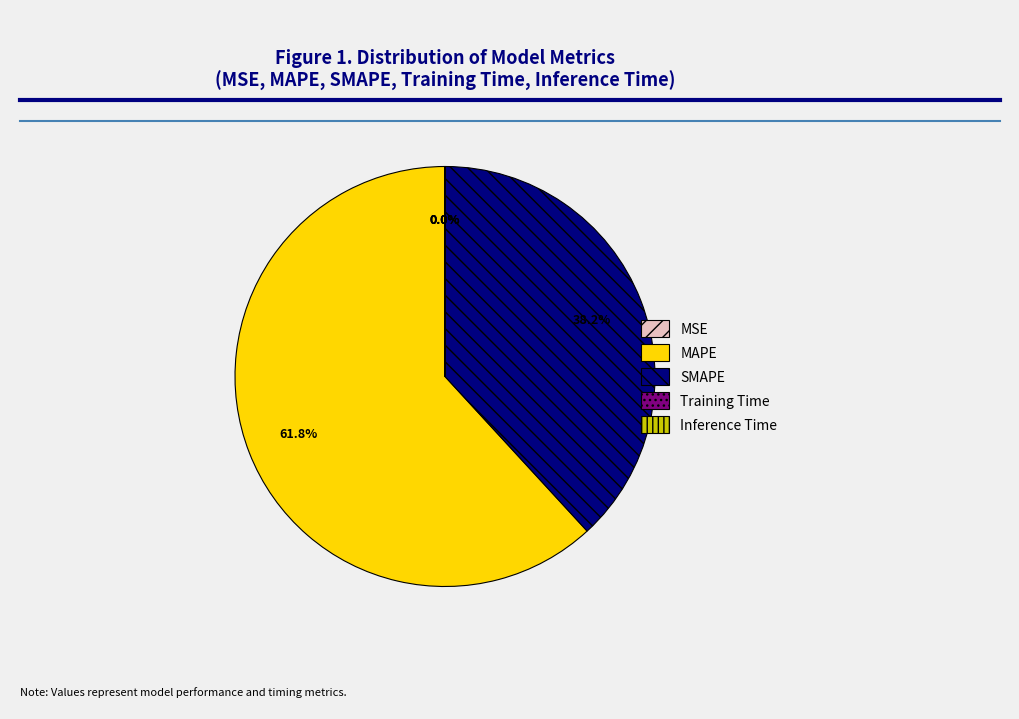

Is there a majority slice in this chart?

Yes